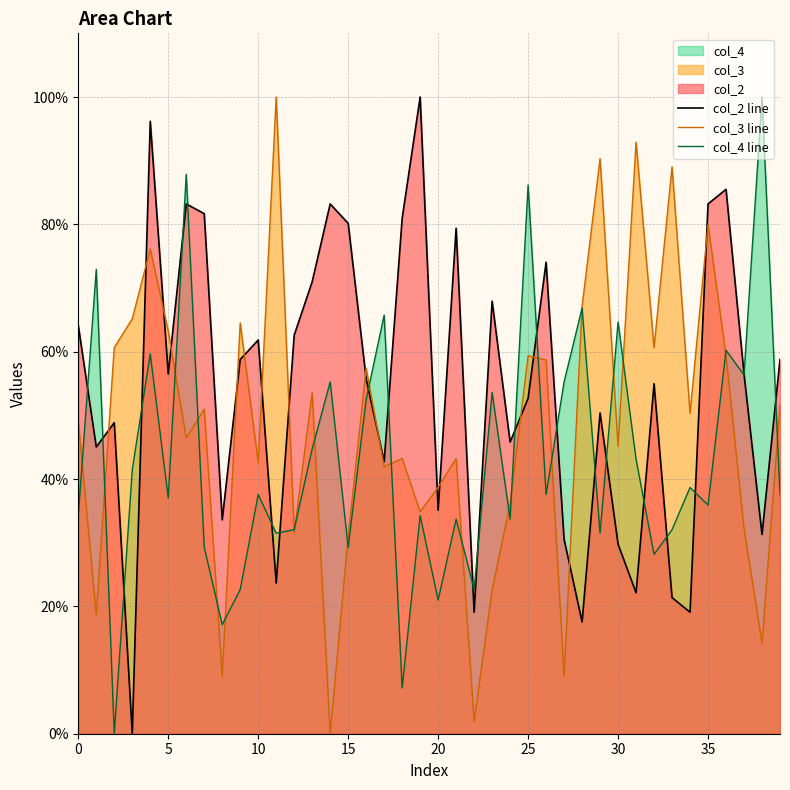

What is the sum of all col_4 line values?

1730.9